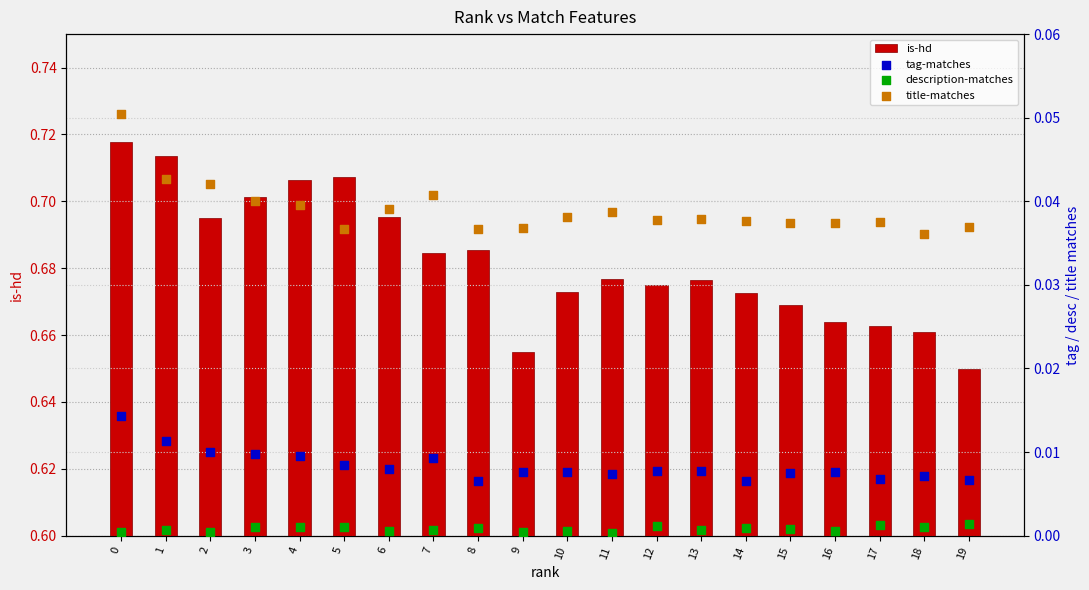

Is the value of title-matches at 17 greater than the value of tag-matches at 19?

Yes